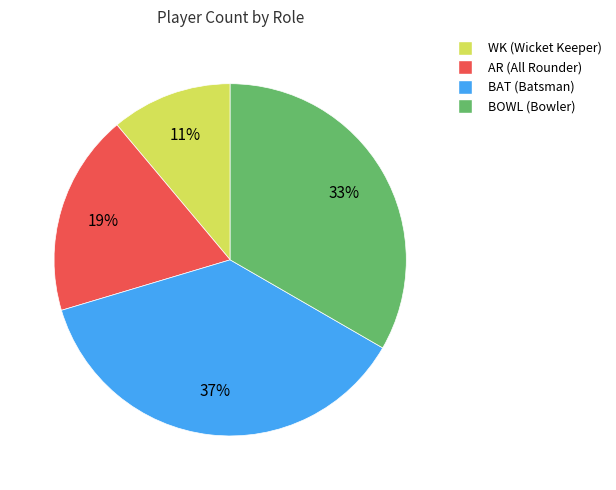

Approximately how many times larger is the value at WK compared to BAT?

0.3